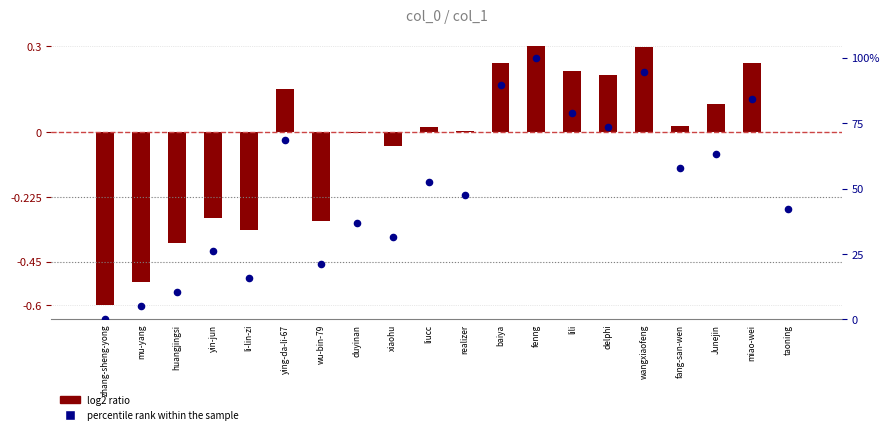

At how many categories does at least one series exceed 97?

1